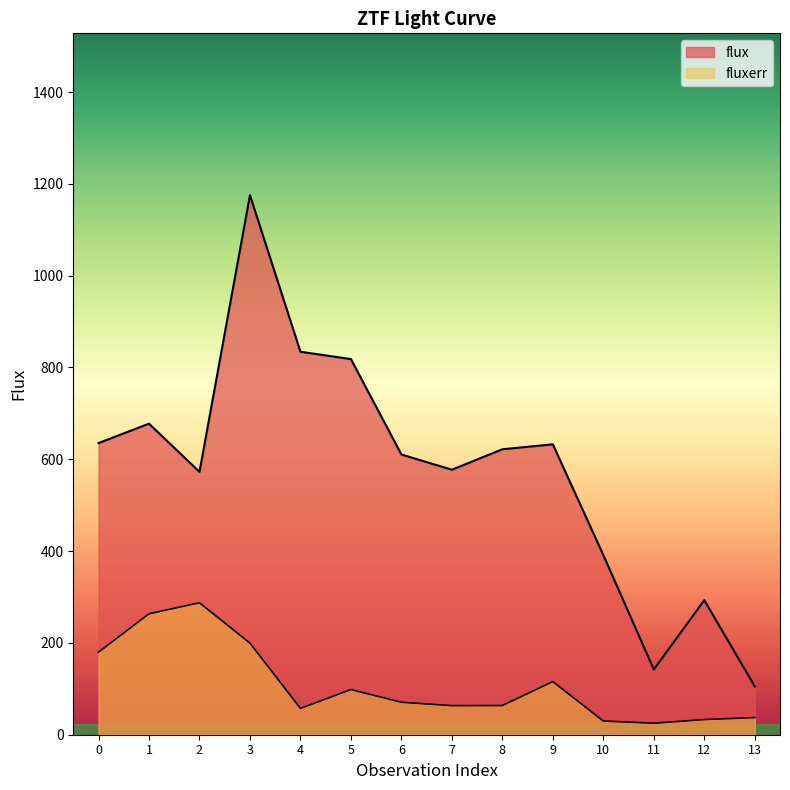

How many lines are shown in the chart?

2